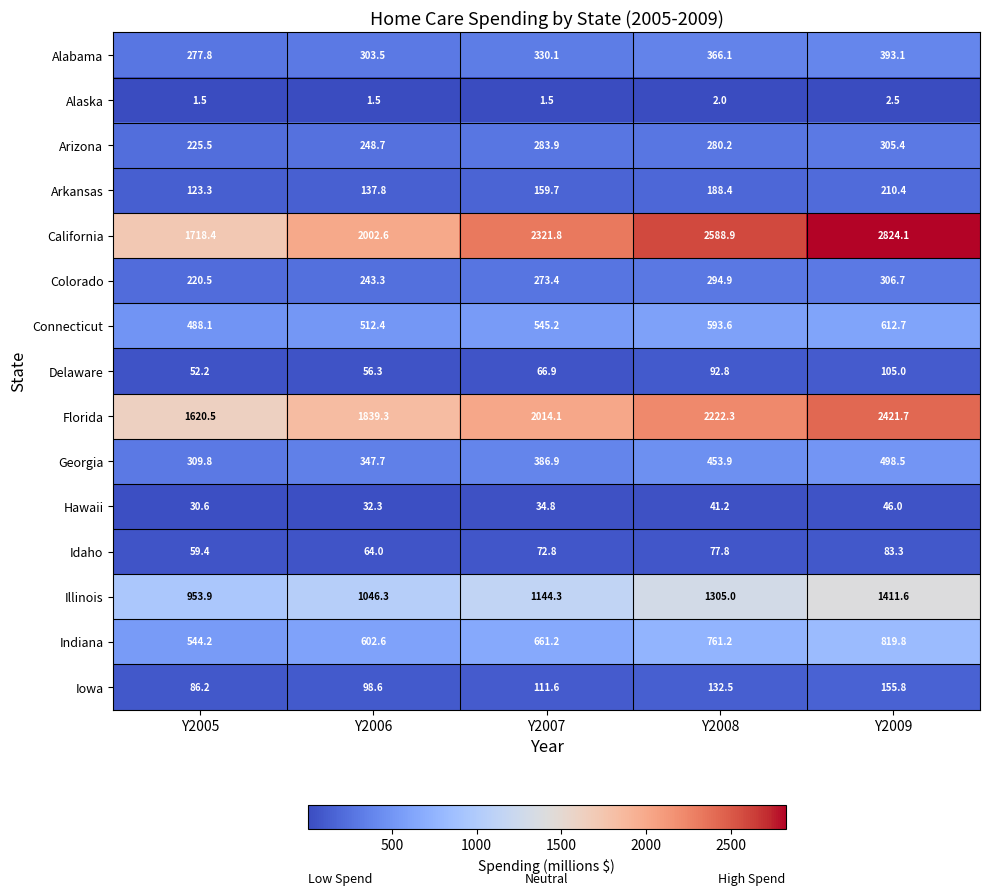

At which label does Arizona first exceed 280?

Y2007